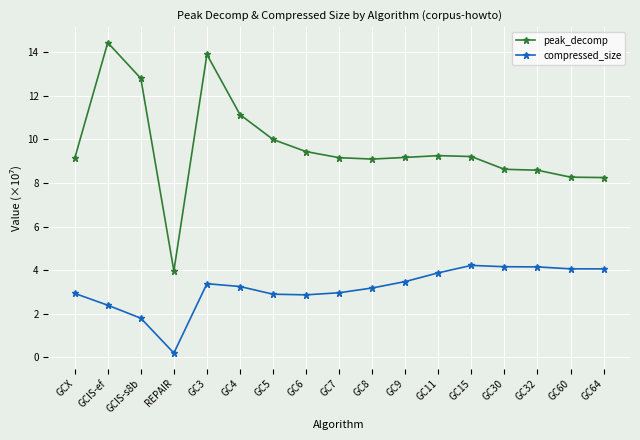

True or false: peak_decomp and compressed_size intersect in this chart.

False